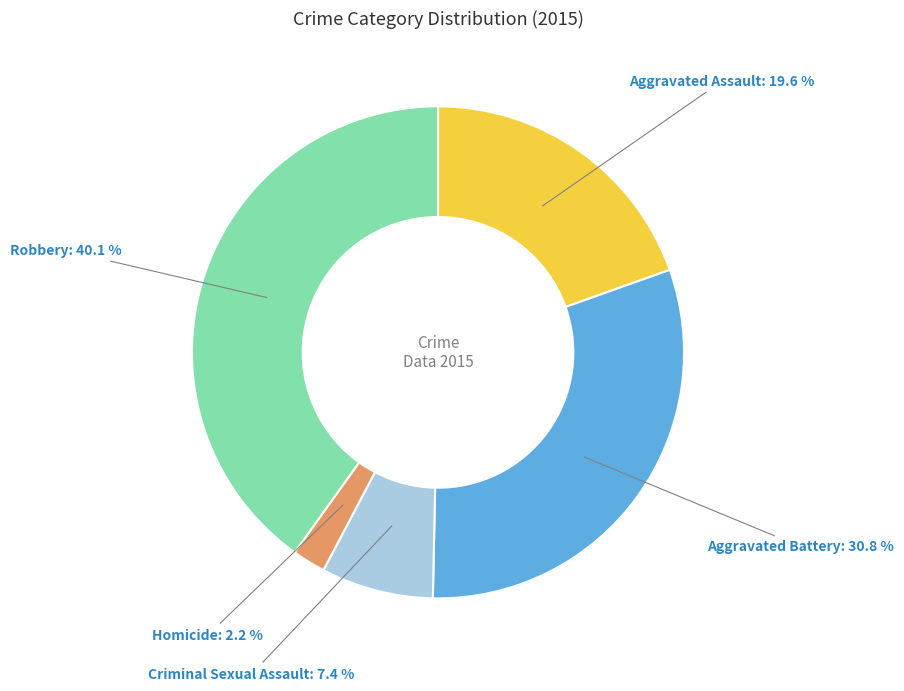

Between Homicide and Robbery, which is larger?

Robbery